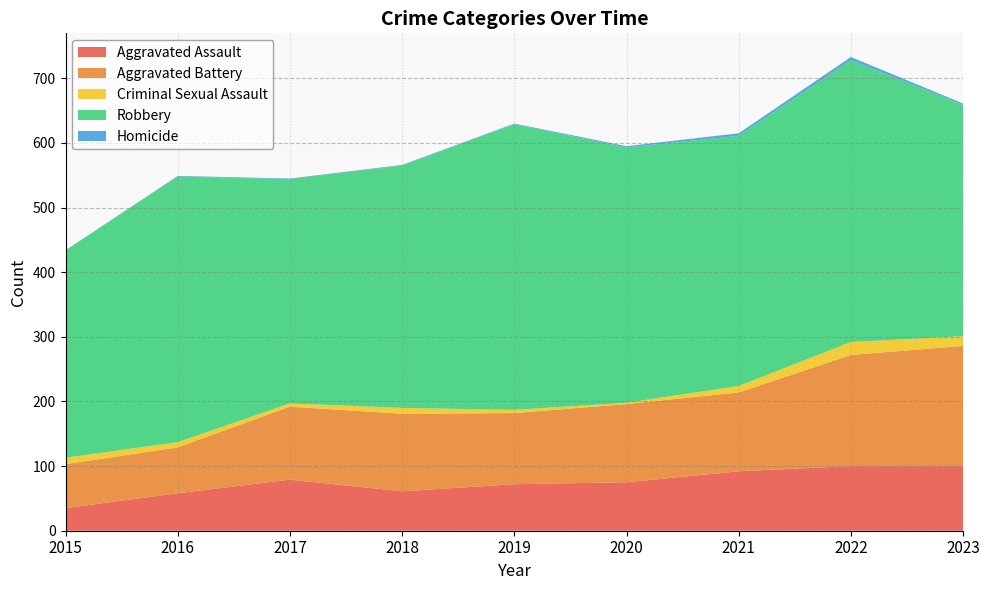

Reading right to left, what are all the values shown in this chart?

Aggravated Assault: 100	100	92	75	72	61	79	58	35
Aggravated Battery: 186	172	122	121	110	120	113	71	68
Criminal Sexual Assault: 15	20	10	2	5	9	5	8	10
Robbery: 358	436	387	395	442	375	347	411	321
Homicide: 2	5	4	2	1	1	1	1	0